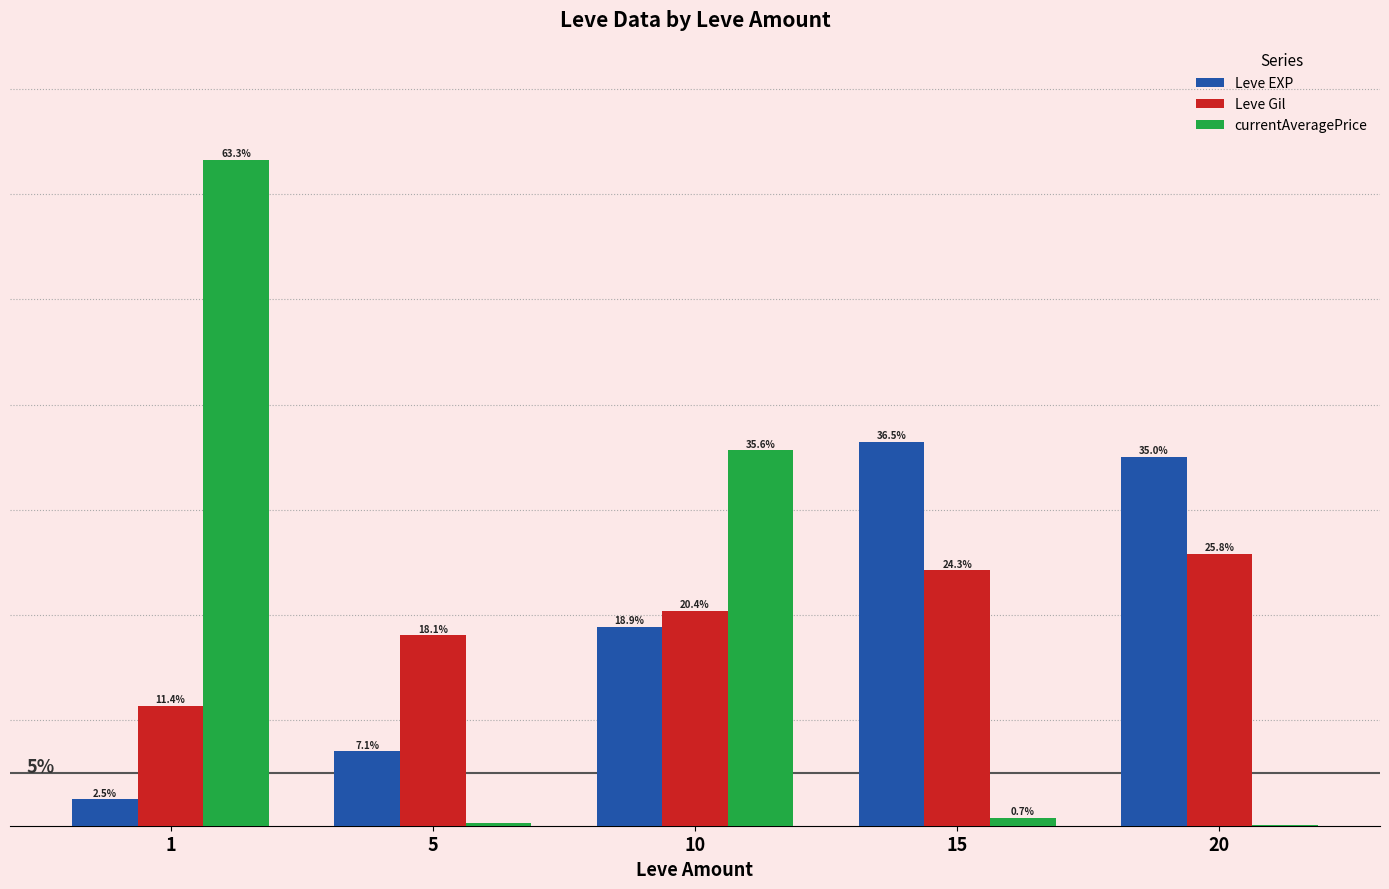

Which series changed the most between 1 and 10?

currentAveragePrice